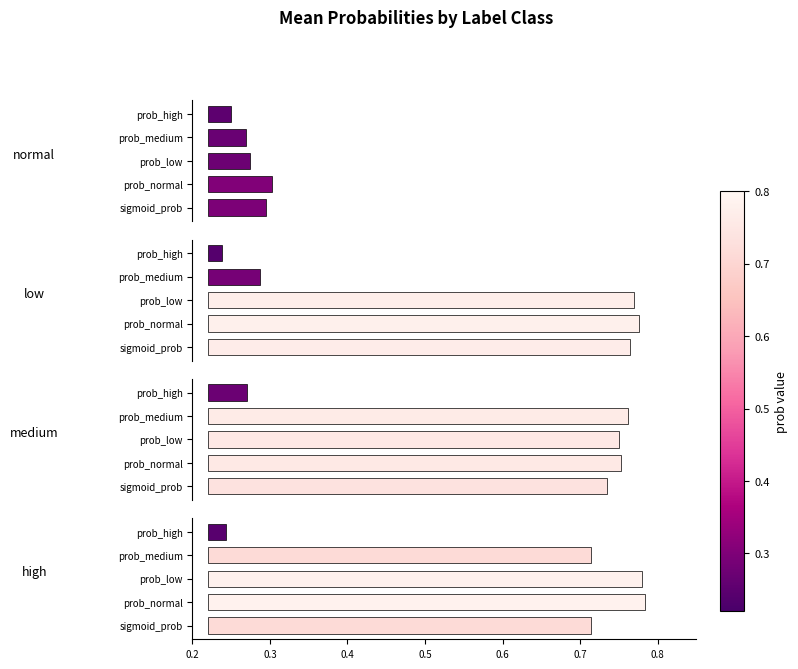

How many bars are there in total?

20